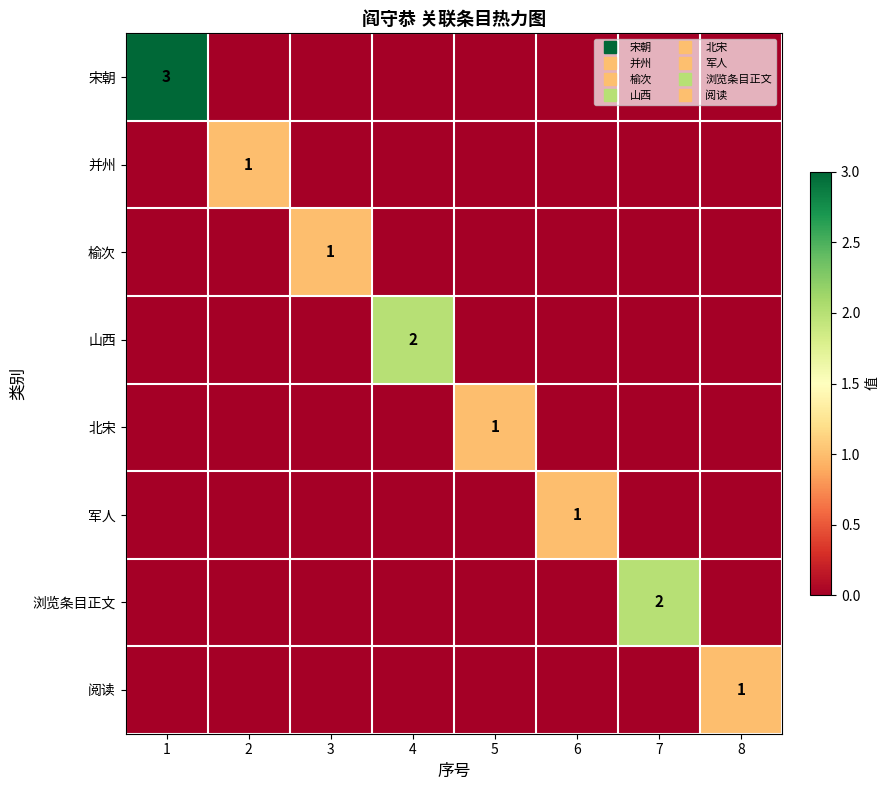

At which label does 阅读 reach its minimum?

1